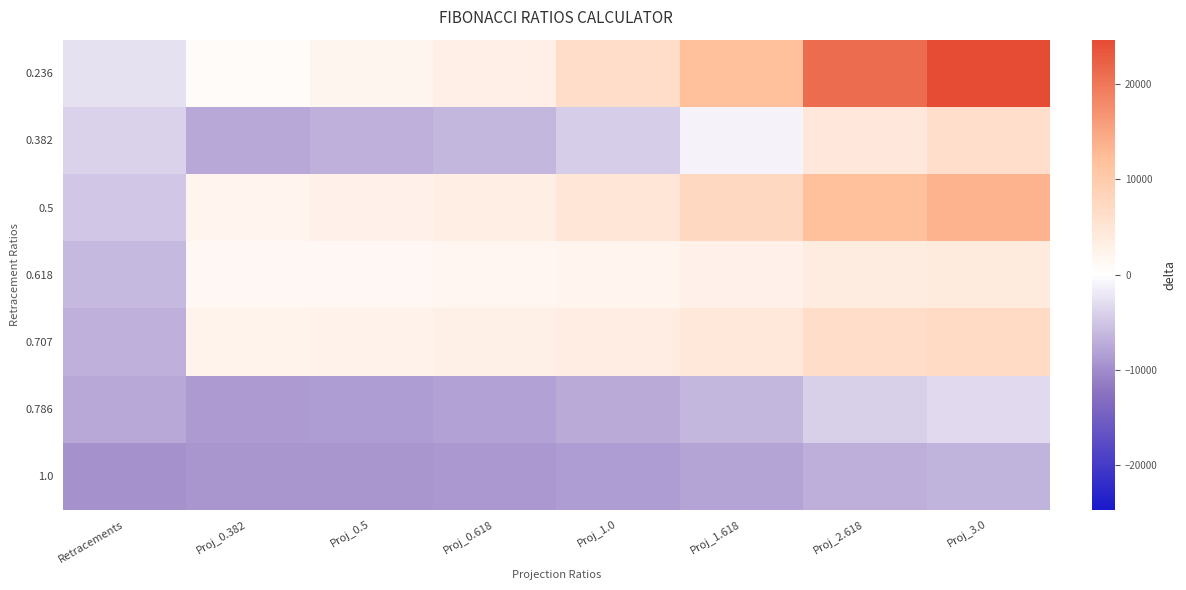

Which series has the widest spread of values?

0.236